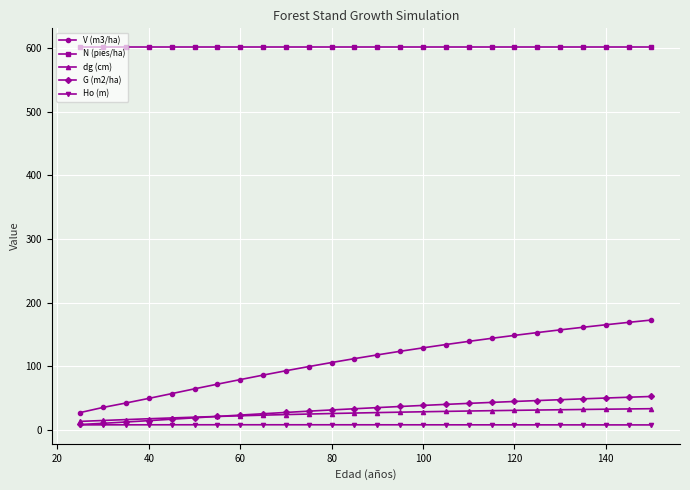

Which series has the largest total across all categories?

N (pies/ha)